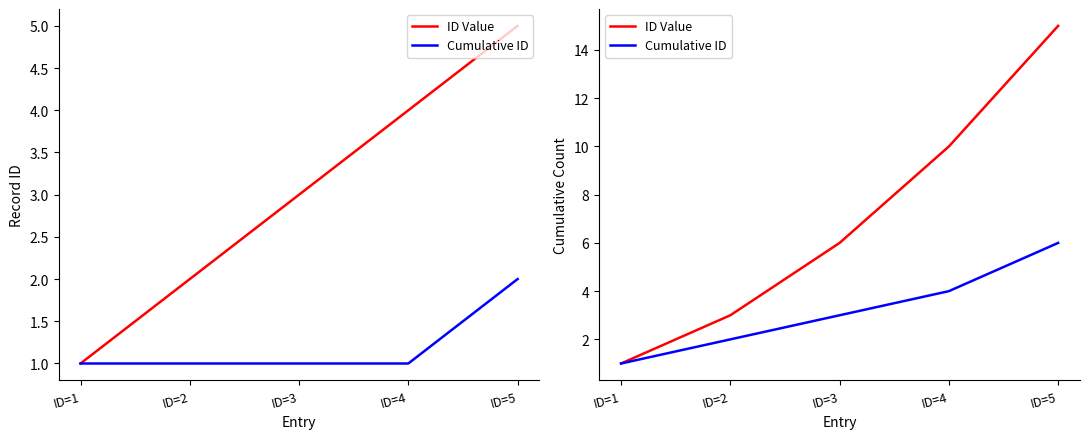

Reading left to right, extract all data points from this chart.

ID Value: ID=1=1	ID=2=3	ID=3=6	ID=4=10	ID=5=15
Cumulative ID: ID=1=1	ID=2=2	ID=3=3	ID=4=4	ID=5=6